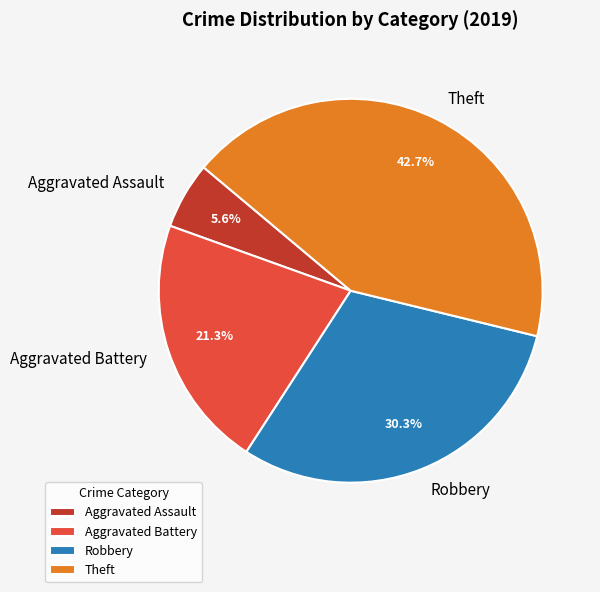

What is the ratio of the value at Aggravated Assault to the value at Aggravated Battery?

0.3